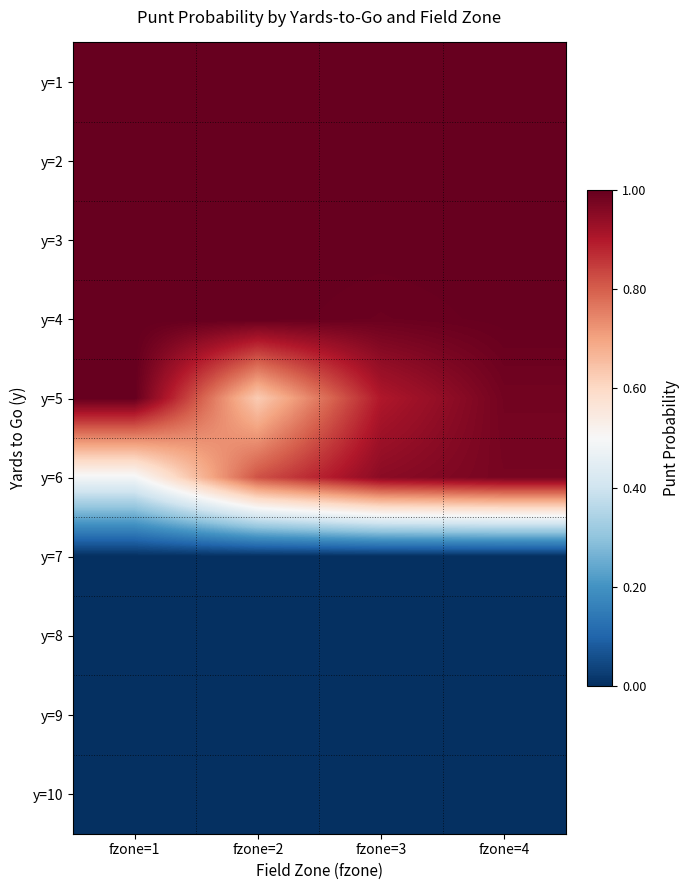

At how many categories does at least one series exceed 0?

4